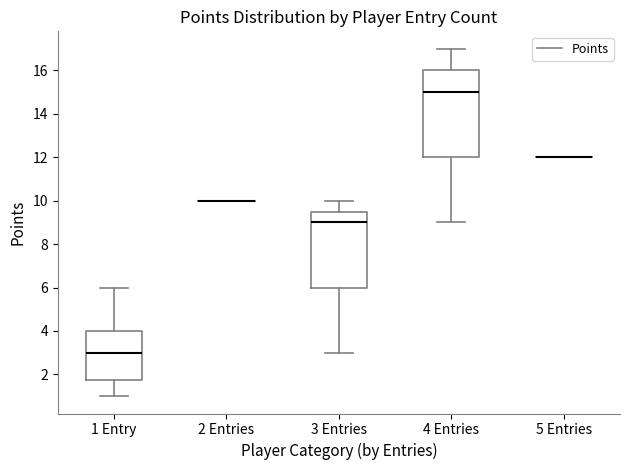

Comparing the boxes themselves (not the whiskers), which one is the tallest?

4 Entries